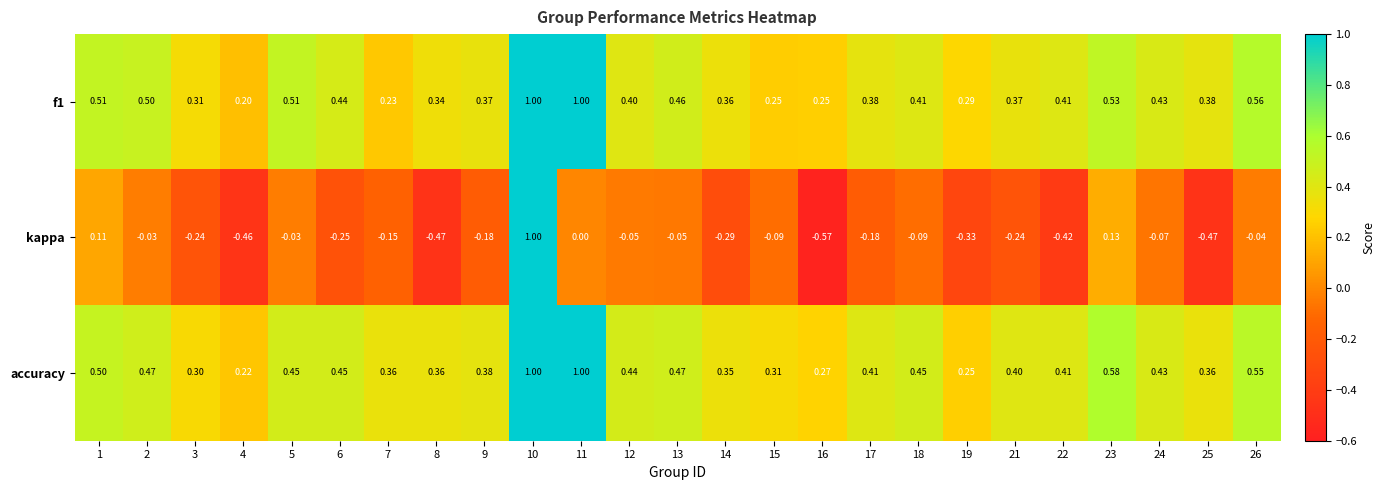

Which series has the widest spread of values?

kappa